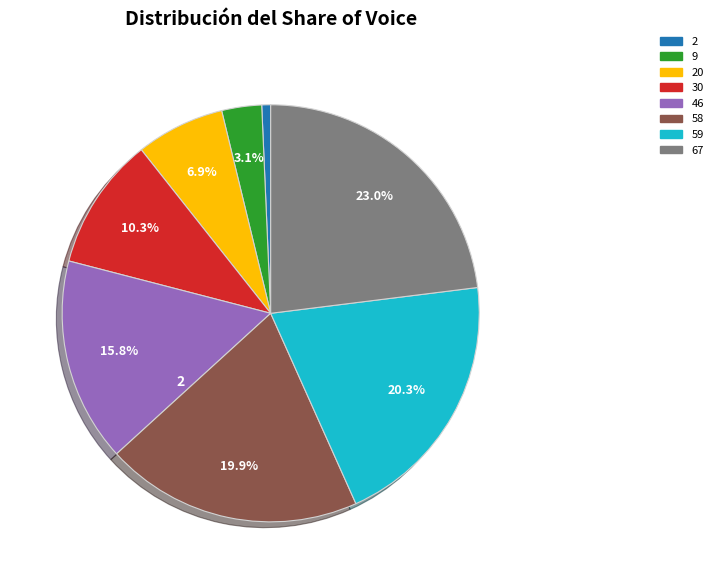

Does any single category account for the majority?

No